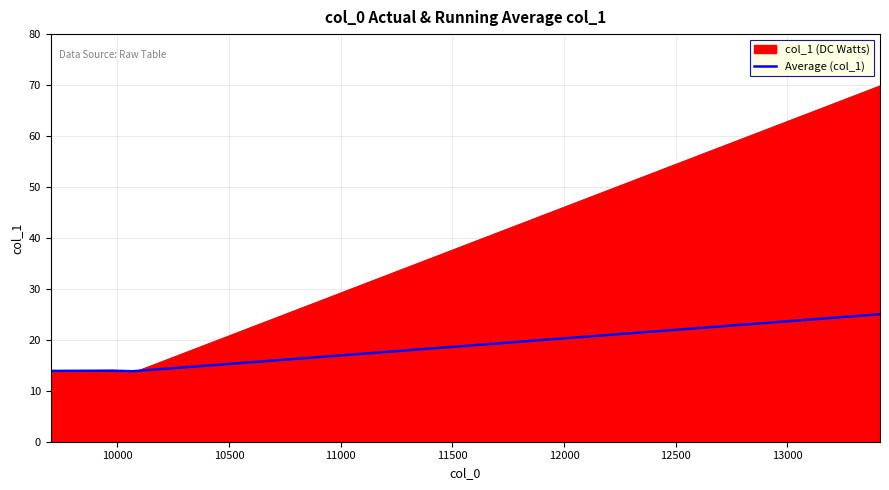

List the series in order of their overall mean, highest first.

col_1 (DC Watts), Average (col_1)